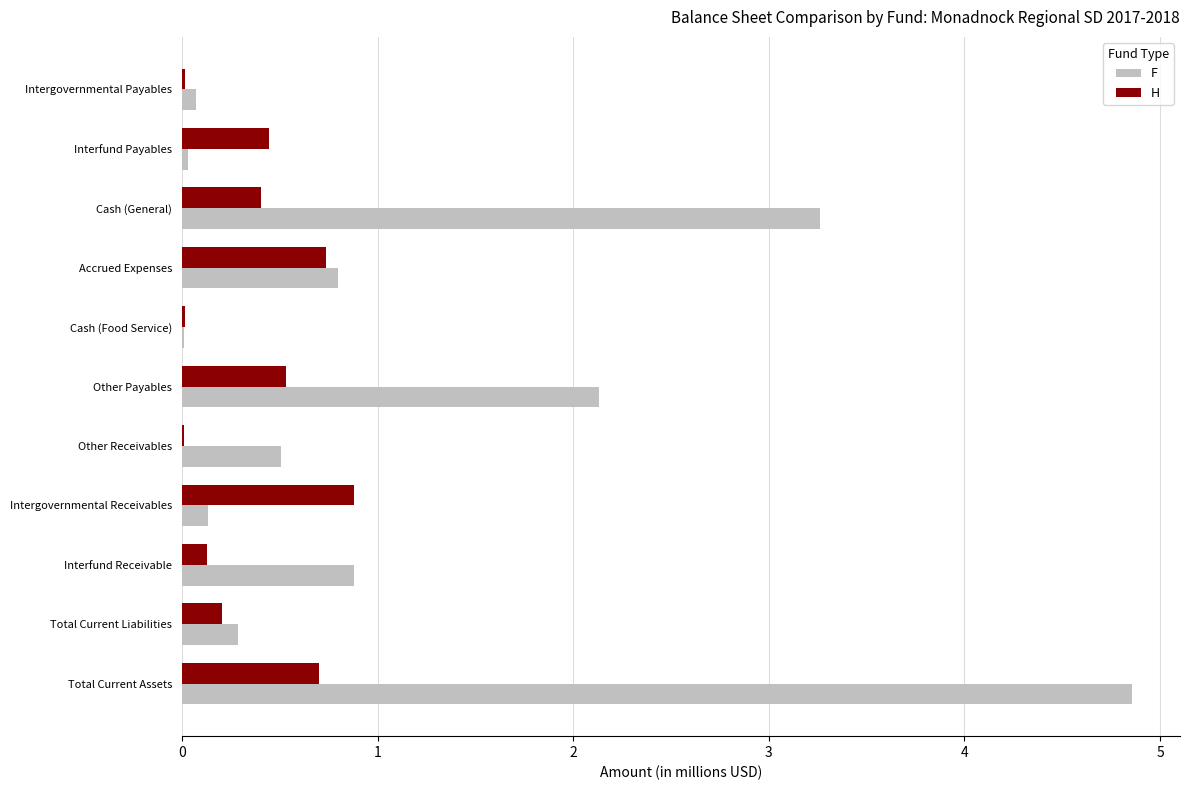

Which category has the highest value in the H series?

Intergovernmental Receivables